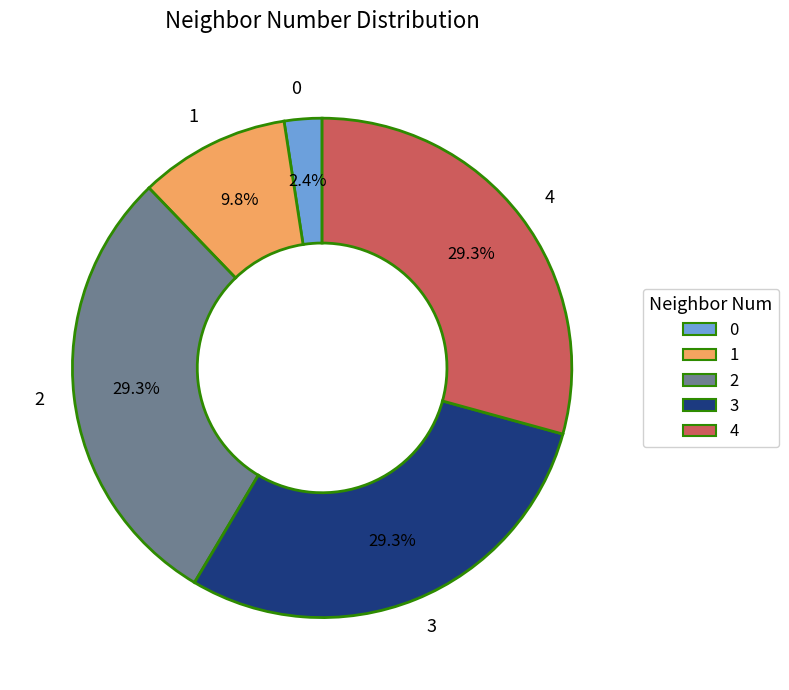

Do 0 and 1 together represent more than half of the pie?

No